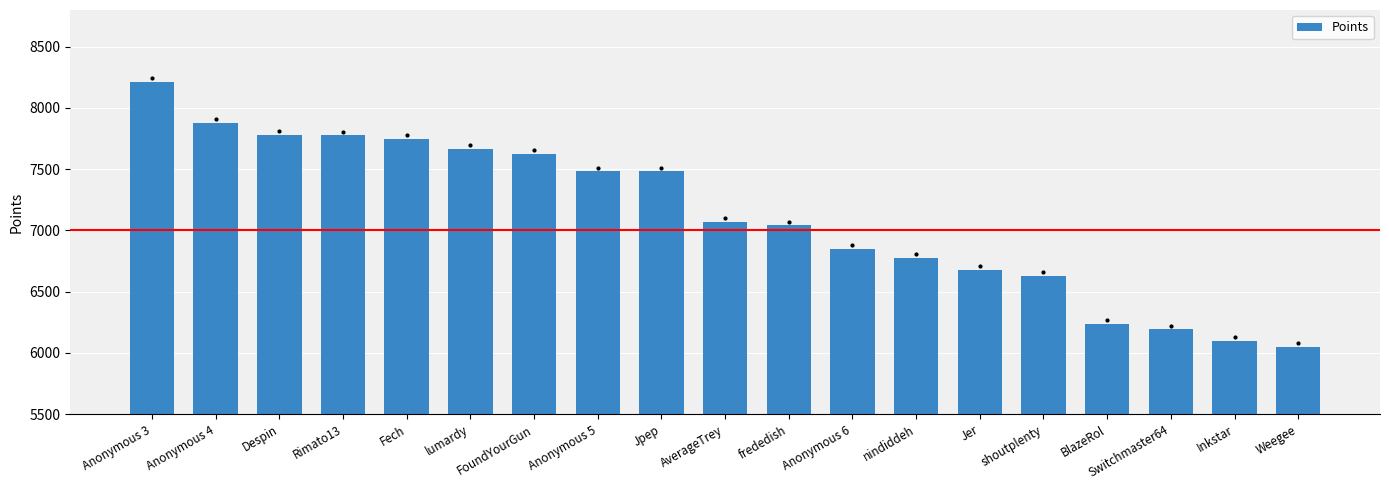

What is the difference between the values at Fech and Inkstar?

1649